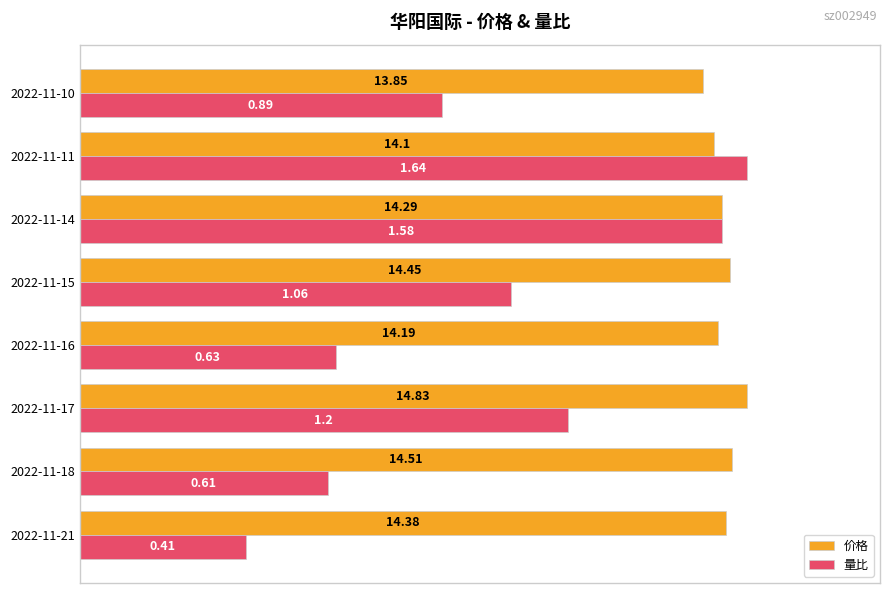

What are all the series names shown in the legend?

价格, 量比